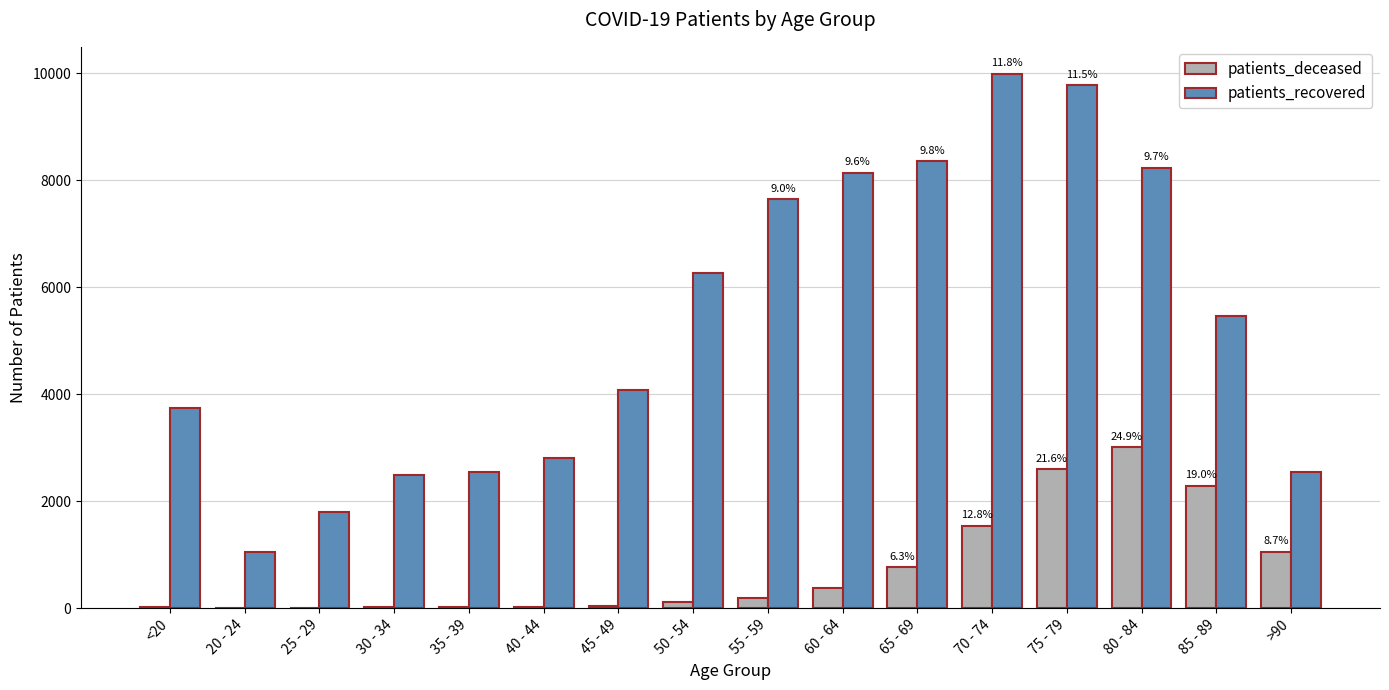

Between 30 - 34 and 80 - 84, which series saw the biggest shift?

patients_recovered